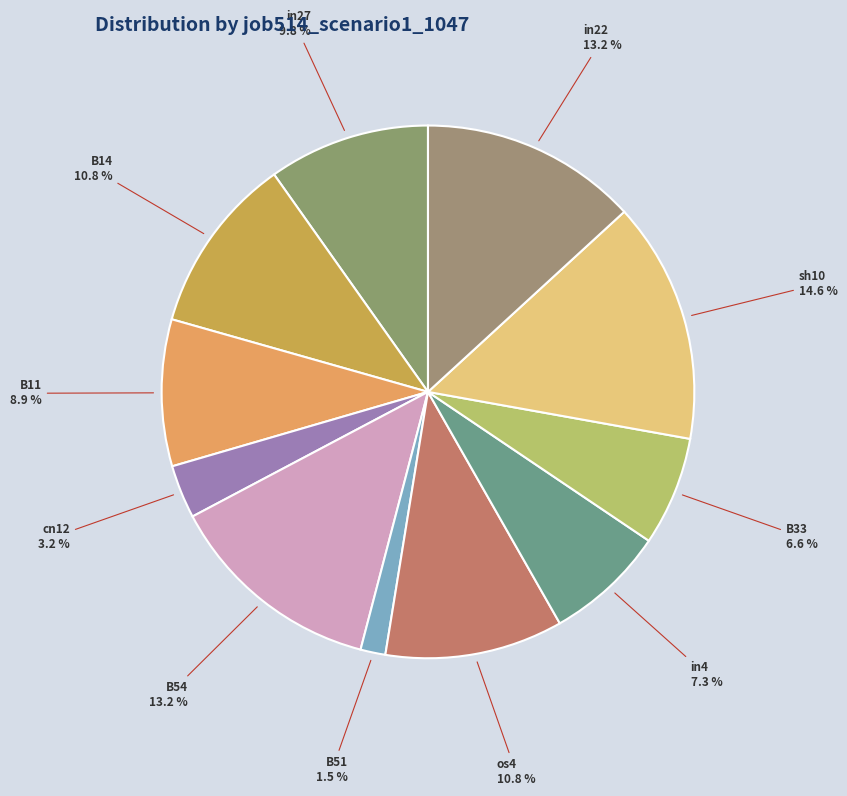

Does B33 represent more than half of the total?

No